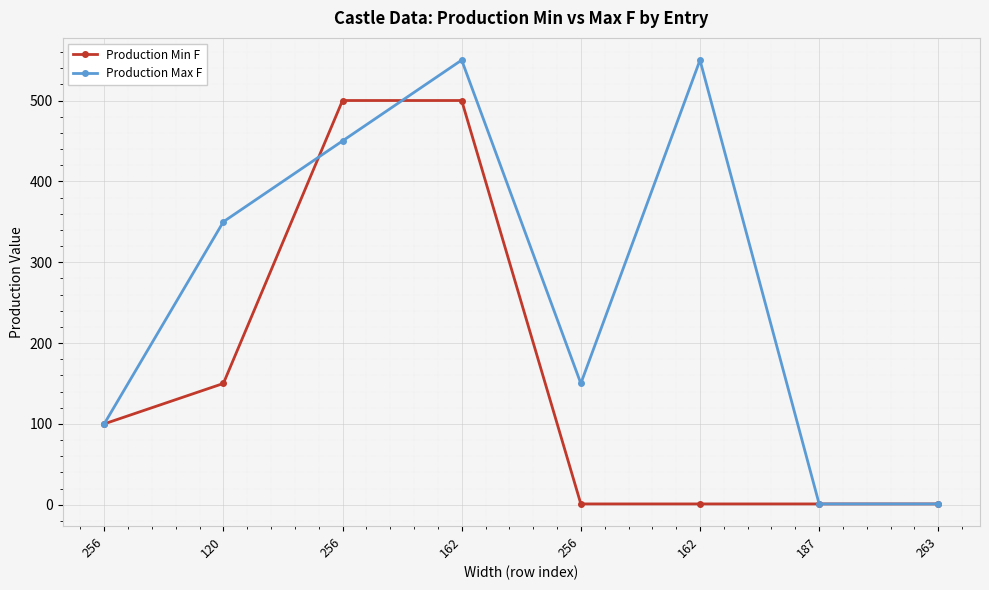

True or false: Production Max F and Production Min F cross at least once.

True